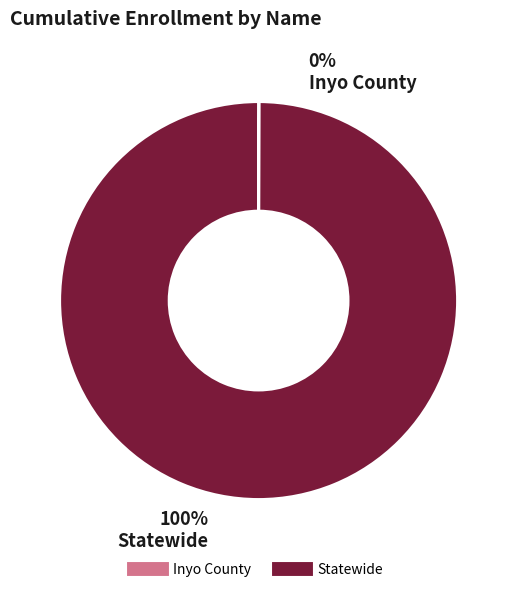

To the nearest percent, what is the average slice percentage?

50%